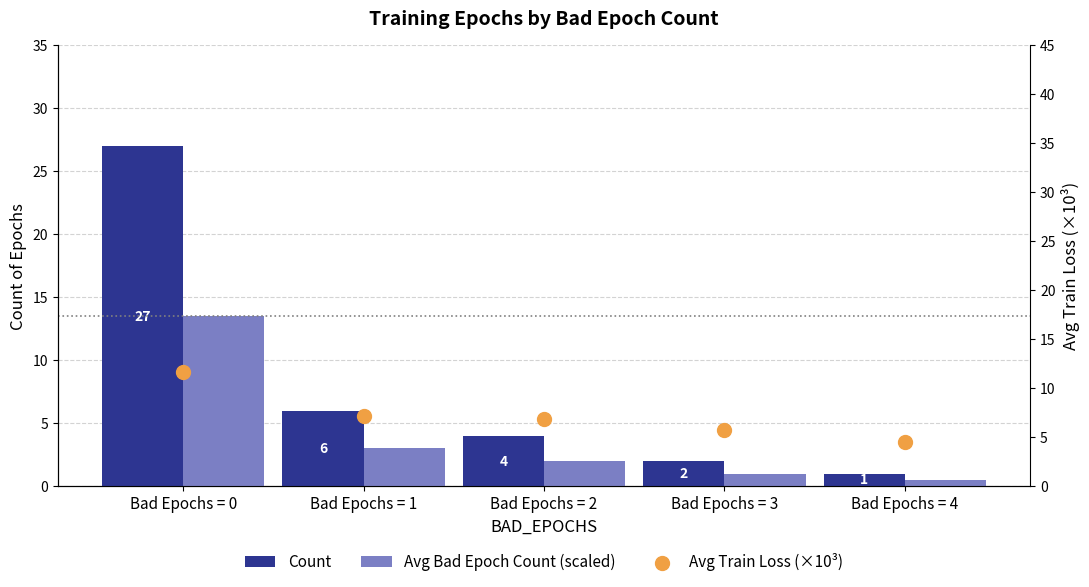

At how many categories does at least one series exceed 7?

2